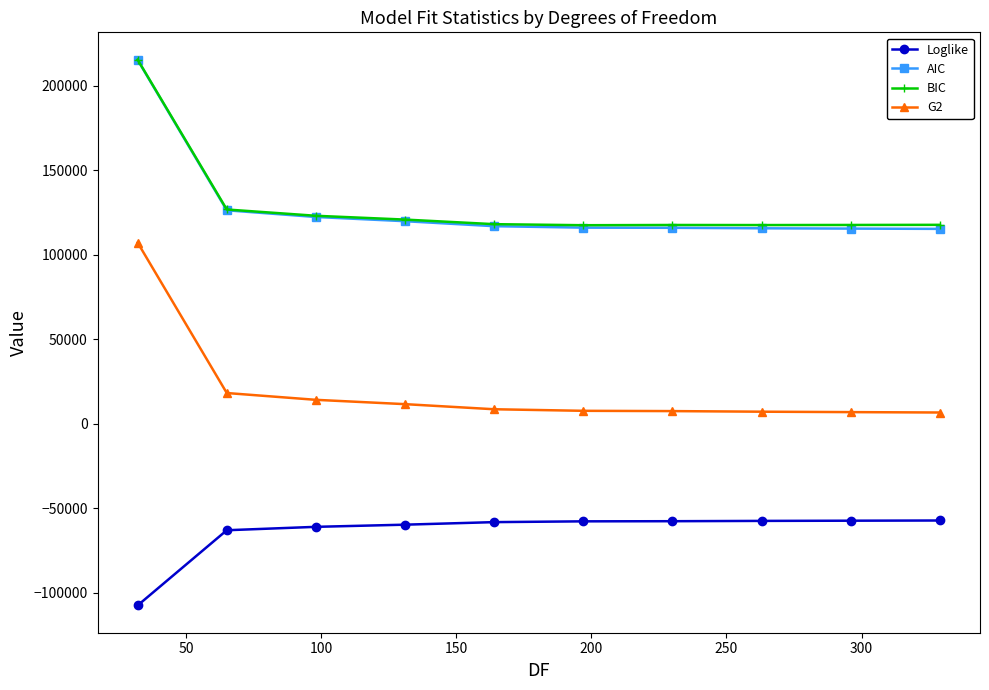

True or false: Loglike and BIC cross at least once.

False